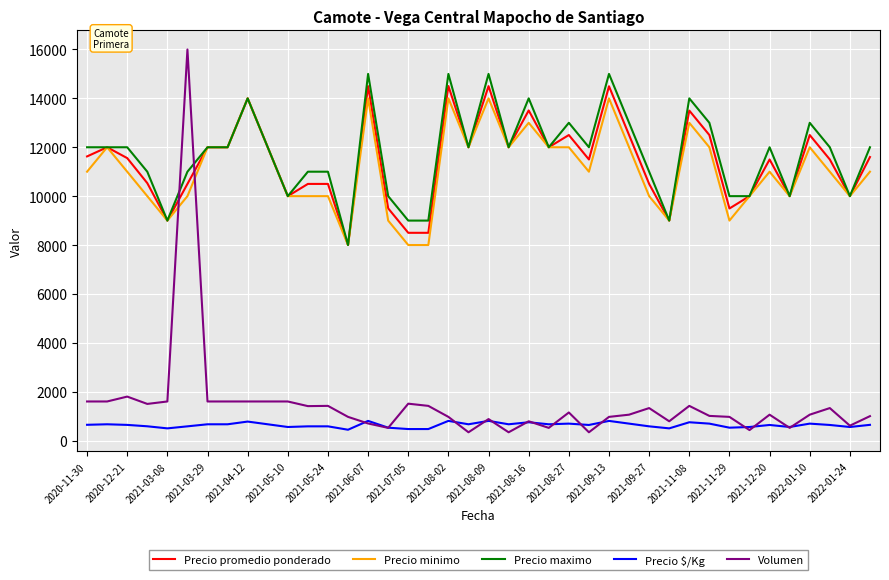

What is the difference between the maximum and minimum values in the Volumen series?

15660